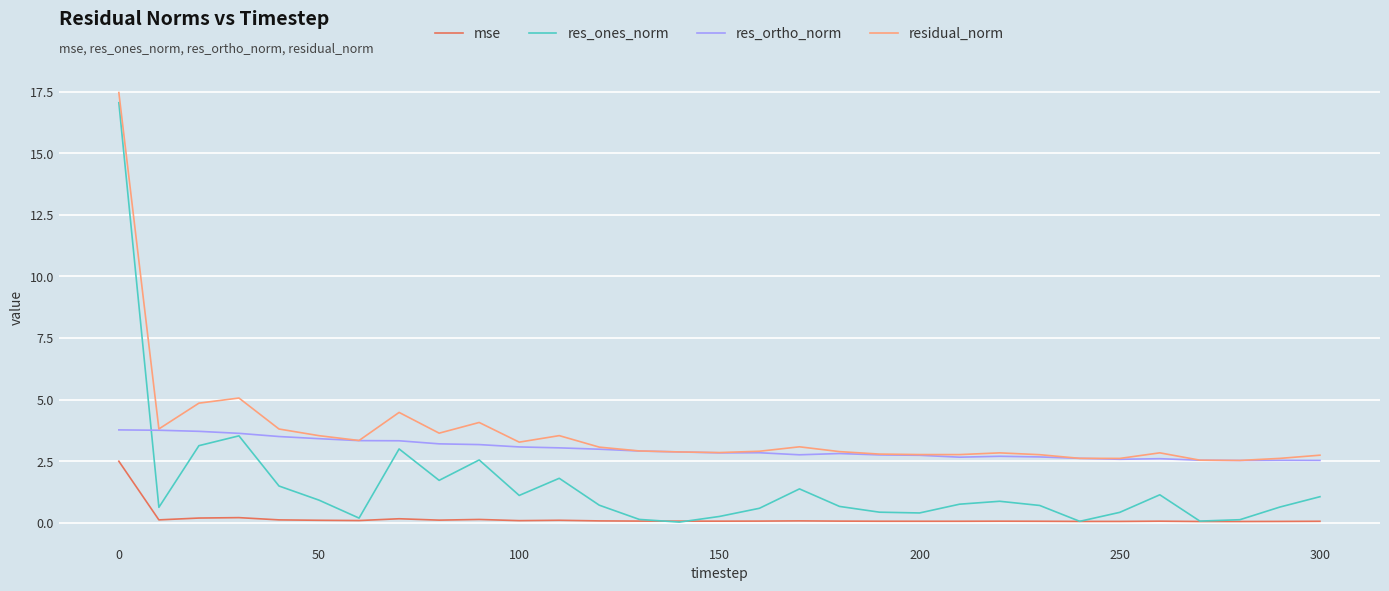

True or false: mse and res_ortho_norm intersect in this chart.

False